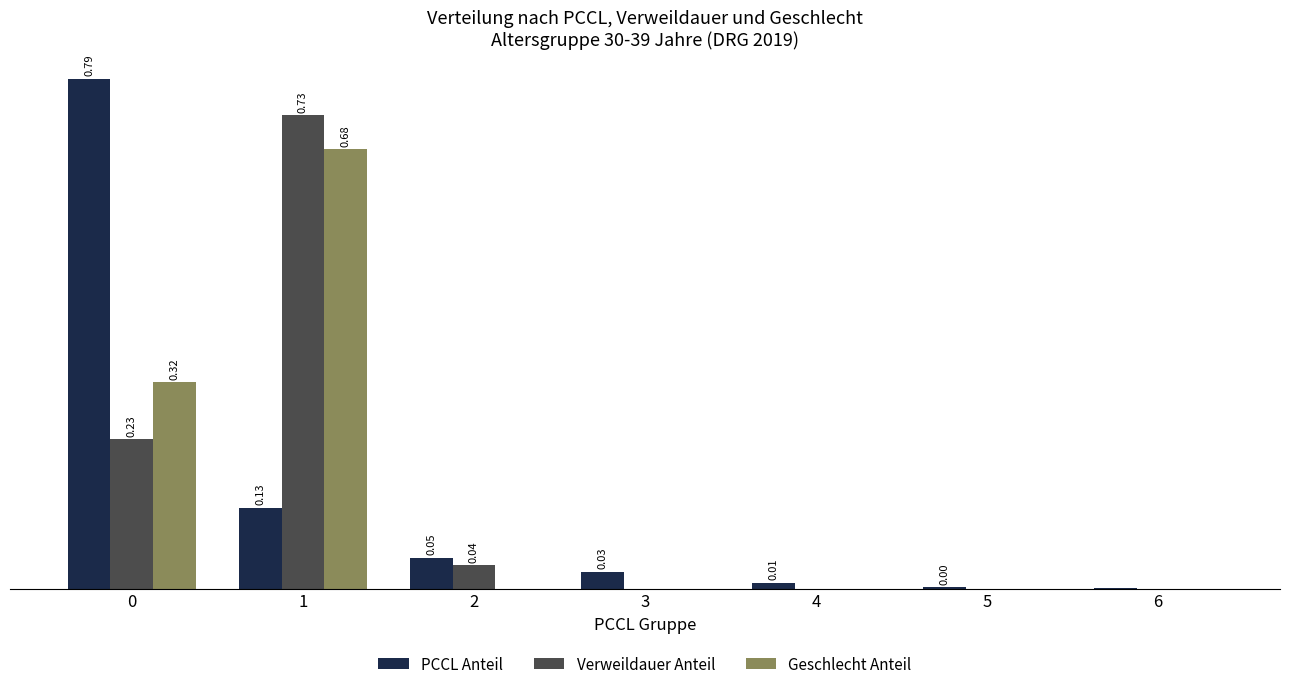

Is the value of Verweildauer Anteil at 3 greater than the value of PCCL Anteil at 0?

No